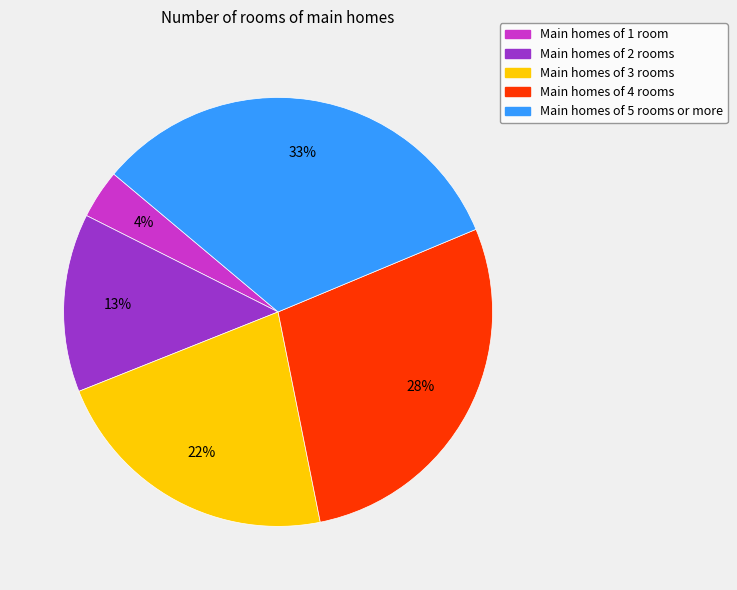

Is there a majority slice in this chart?

No